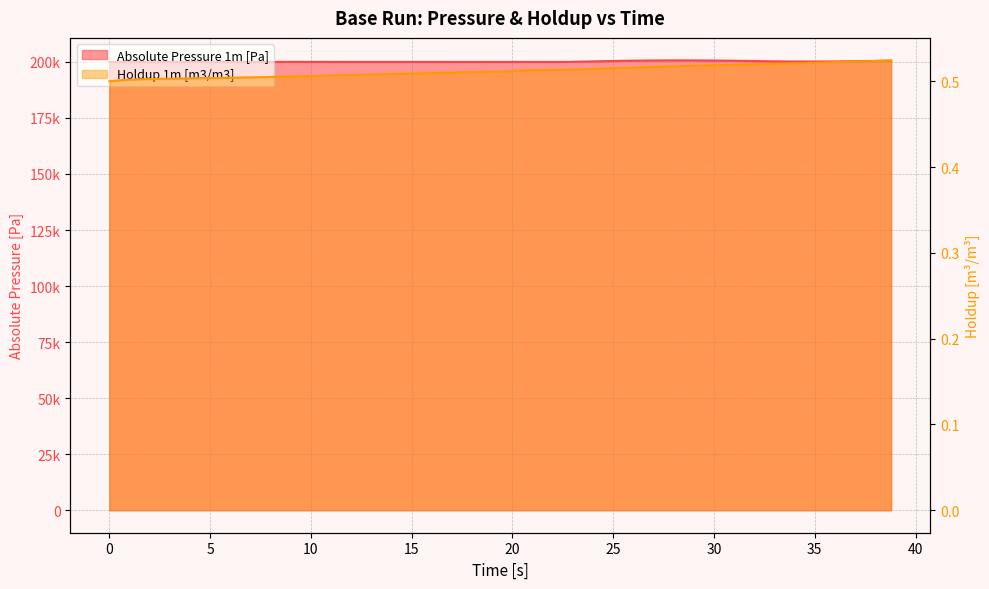

At which category does the chart reach its peak across all series?

28.7383